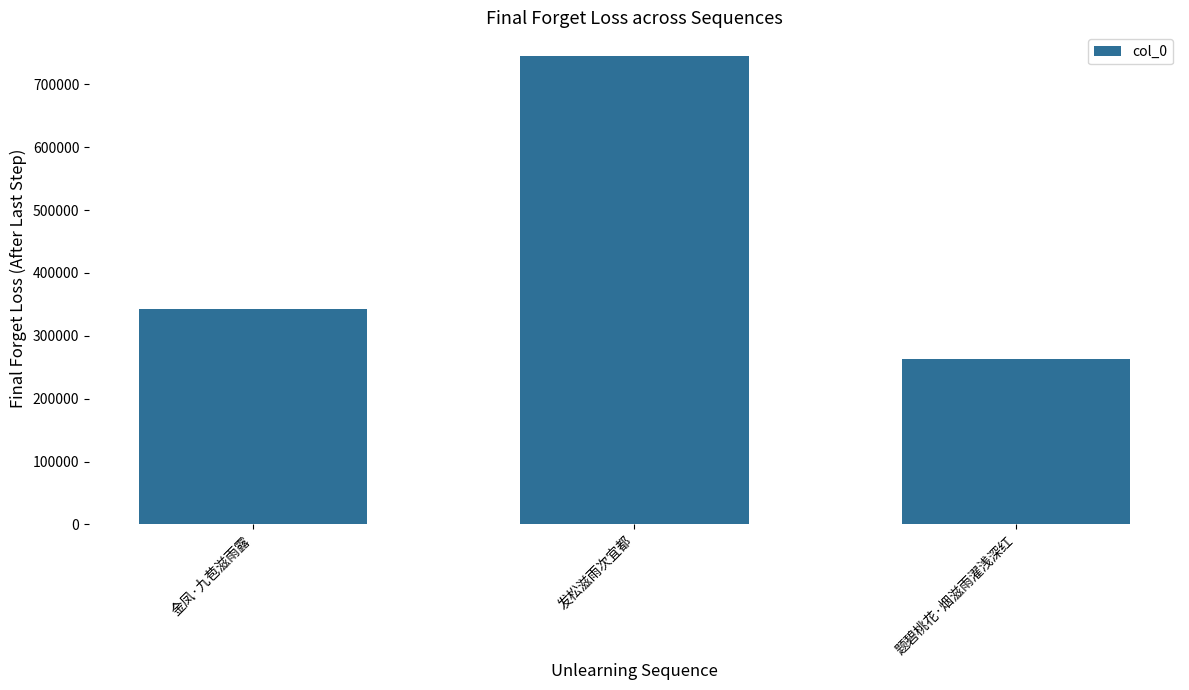

Does the chart contain stacked bars?

No